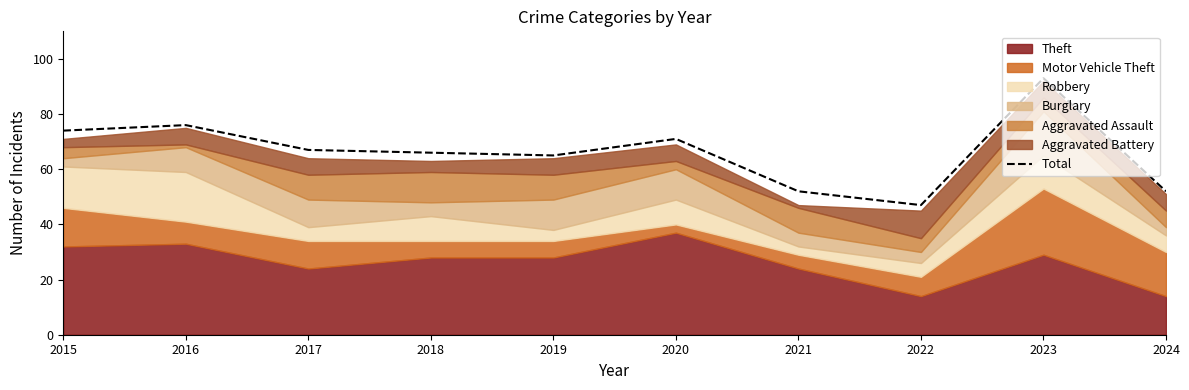

Rank the categories by value from highest to lowest.

2023, 2016, 2015, 2020, 2017, 2018, 2019, 2021, 2024, 2022